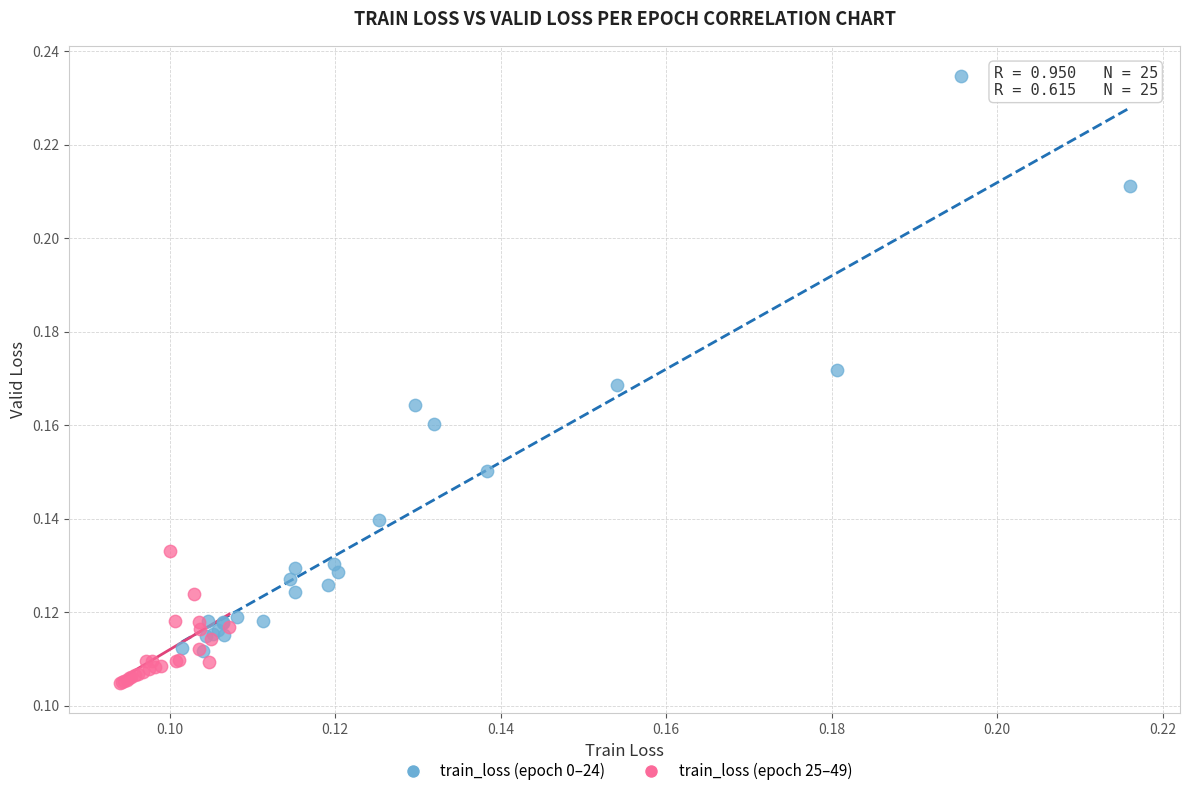

Which series has the widest spread of Y values?

train_loss (epoch 0–24)